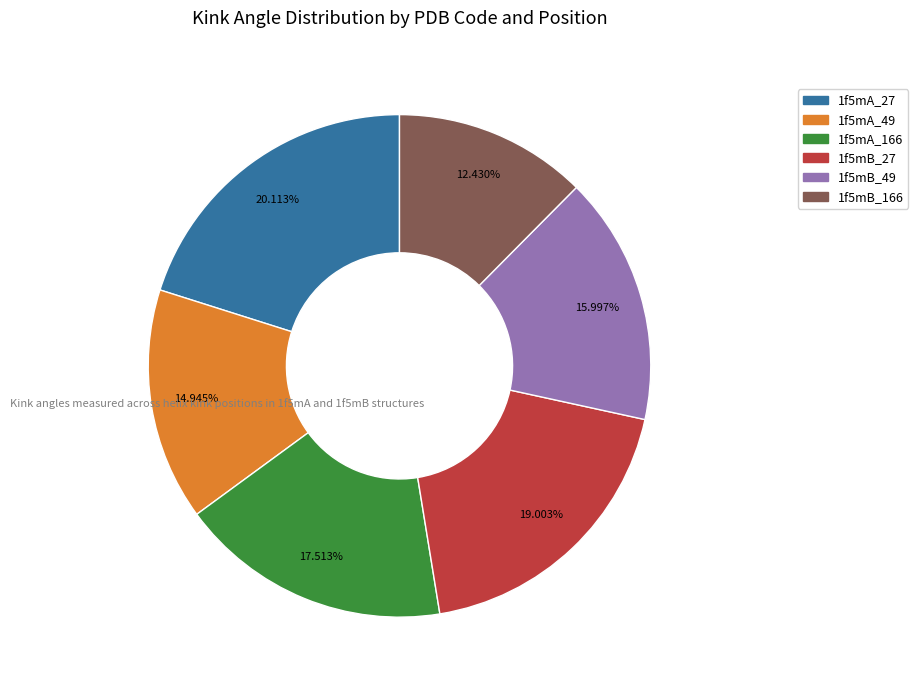

Which category has the biggest portion of the pie?

1f5mA_27